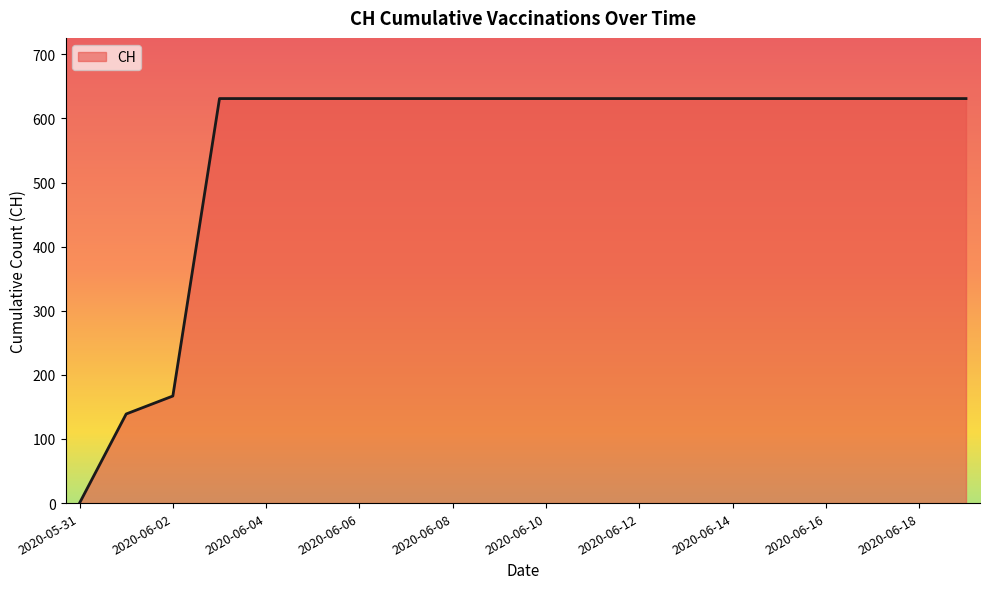

What is the greatest value displayed?

631